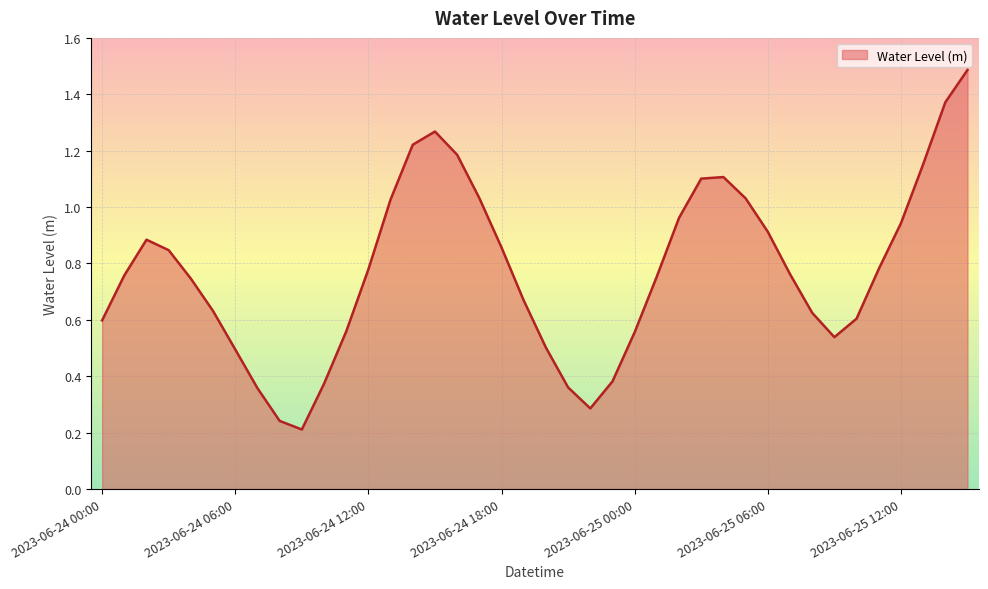

What is the greatest value displayed?

1.5